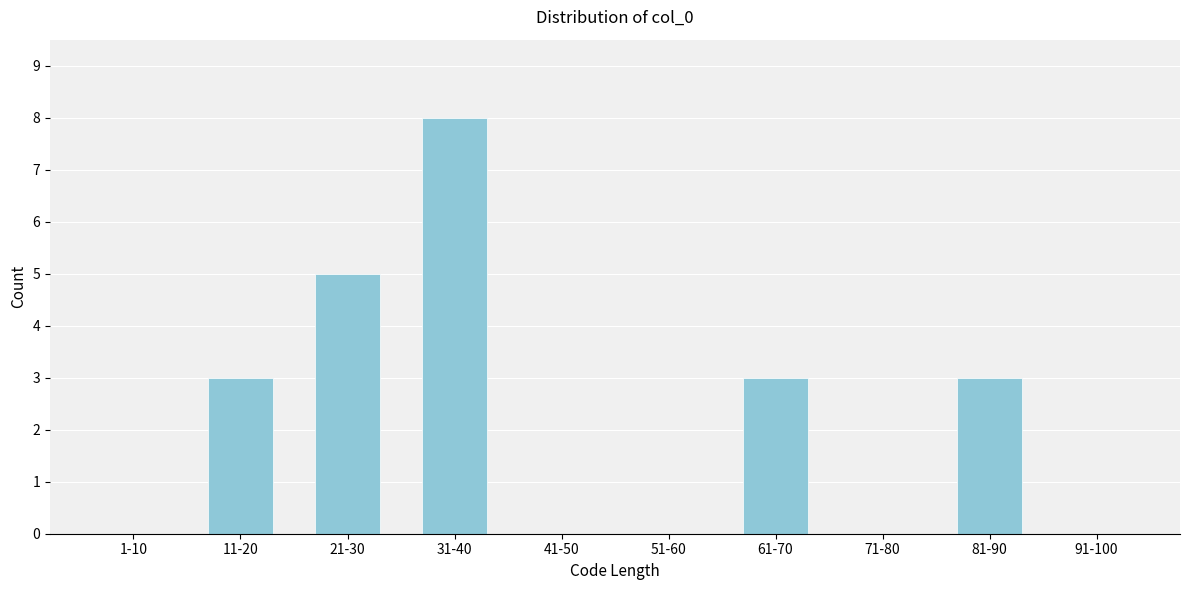

Reading left to right, what are all the values shown in this chart?

1-10=0	11-20=3	21-30=5	31-40=8	41-50=0	51-60=0	61-70=3	71-80=0	81-90=3	91-100=0